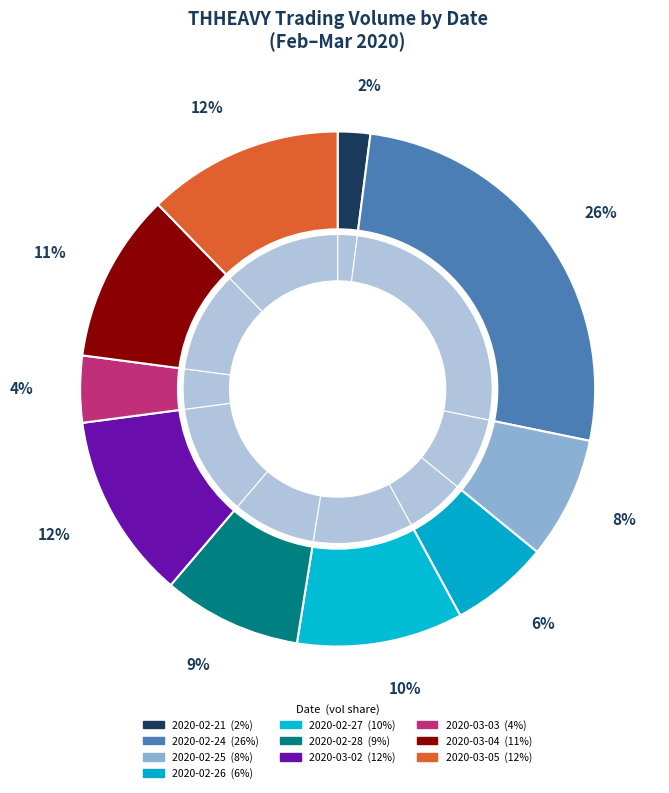

To the nearest percent, what is the difference between the 2020-03-05 and 2020-02-24 slice percentages?

14%